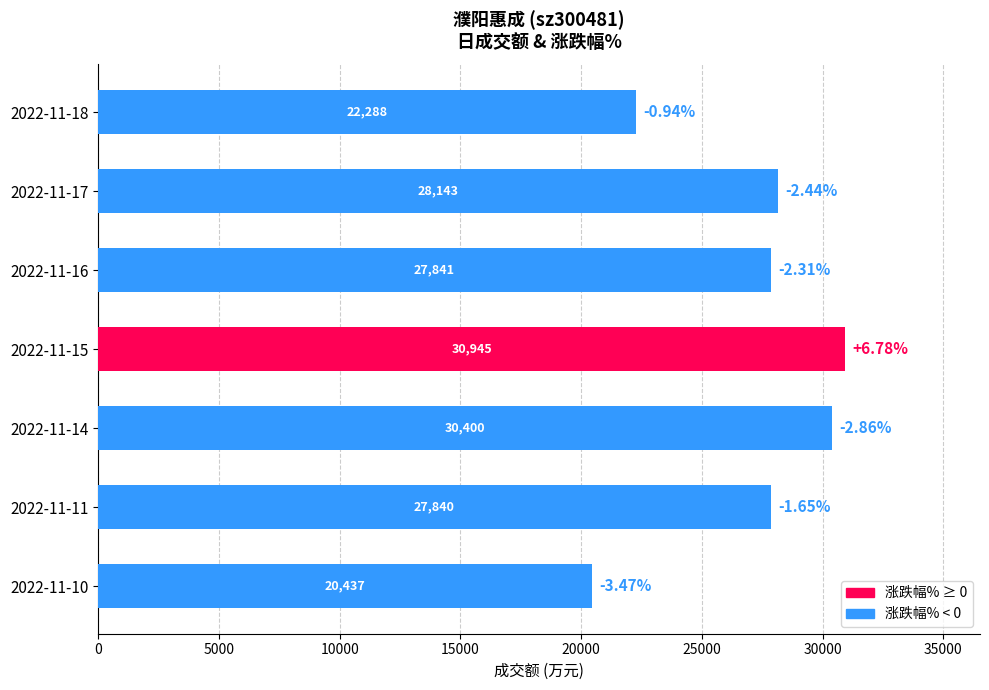

Rank the categories by value from lowest to highest.

2022-11-10, 2022-11-18, 2022-11-11, 2022-11-16, 2022-11-17, 2022-11-14, 2022-11-15